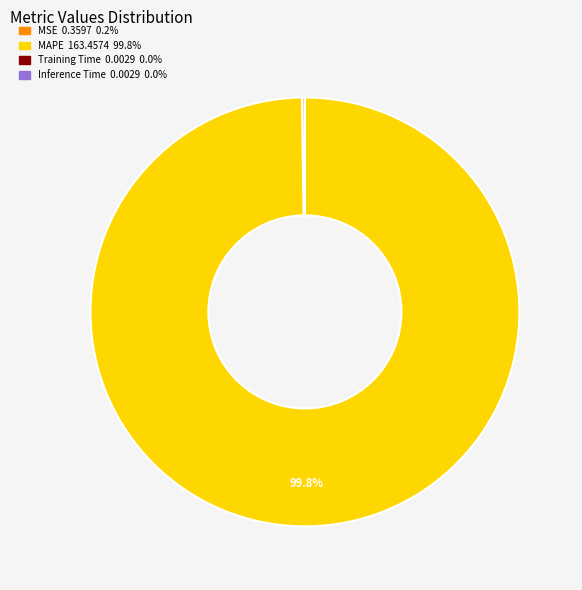

What is the largest slice in the pie chart?

MAPE